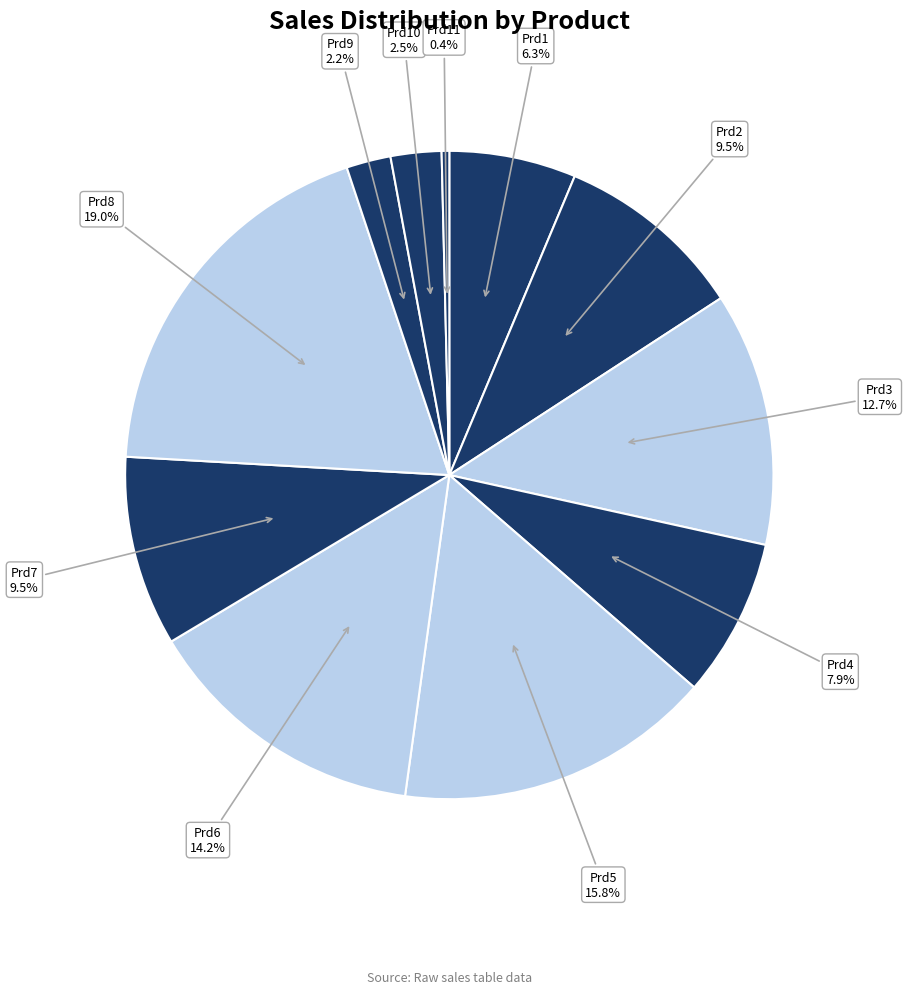

What percentage is NOT represented by Prd4?

92.1%